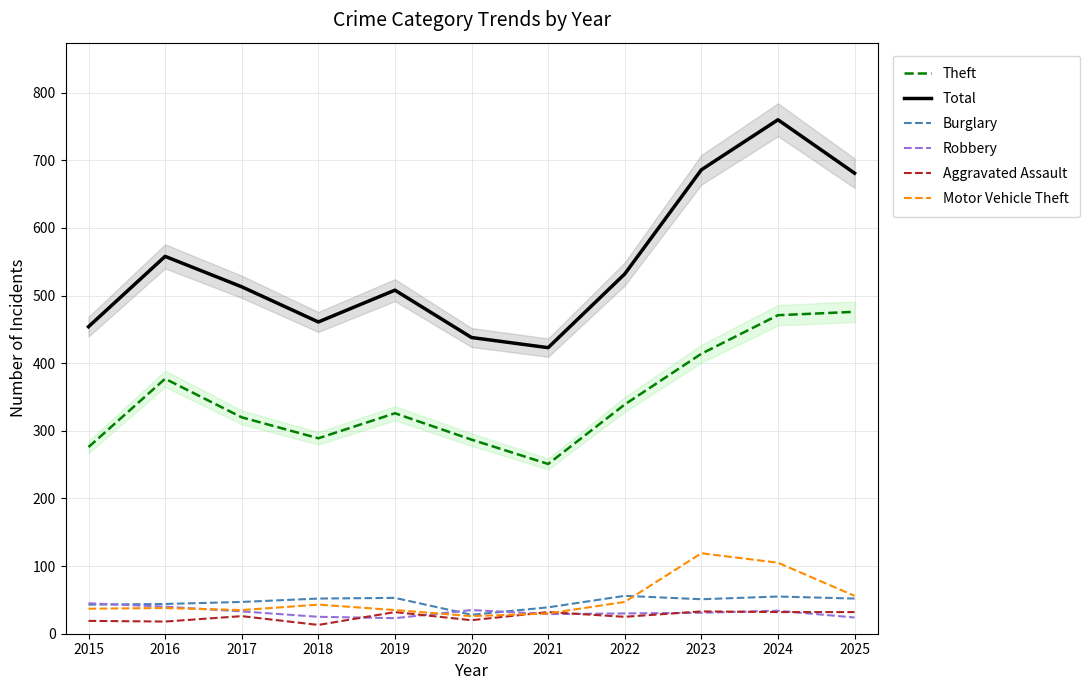

List the series in order of their peak value, lowest first.

Aggravated Assault, Robbery, Burglary, Motor Vehicle Theft, Theft, Total